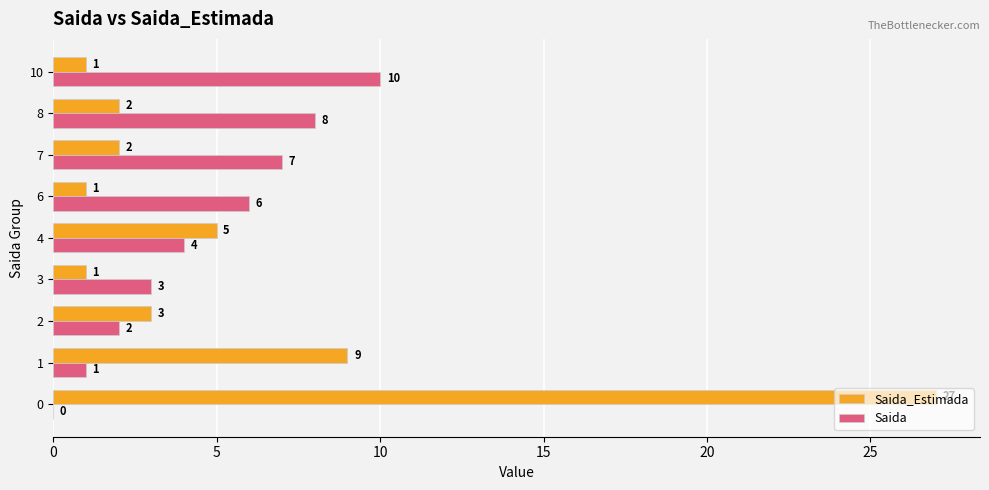

What is the total value across all series at 0?

27